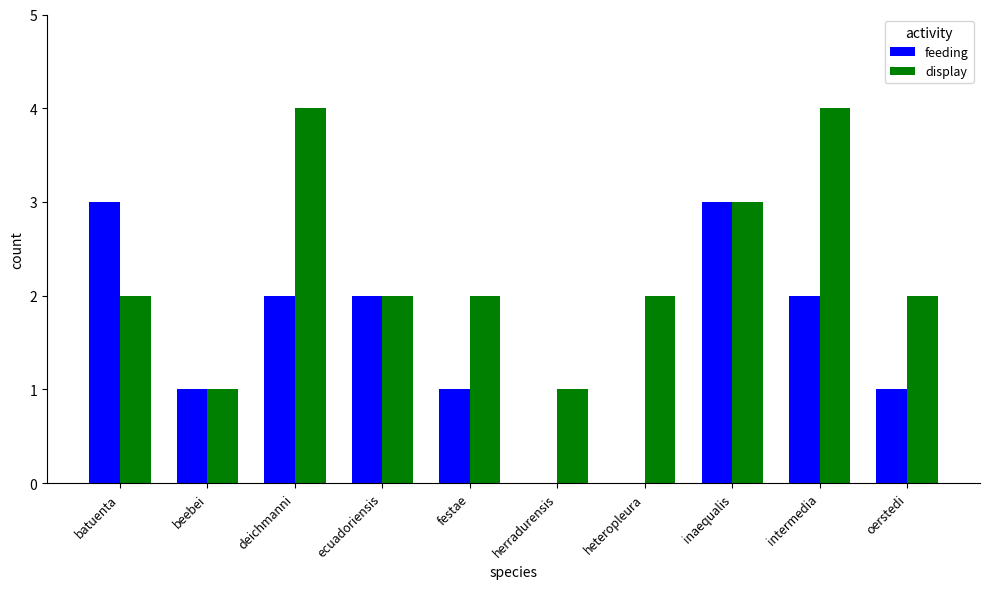

The value of display at inaequalis is 3. True or false?

True